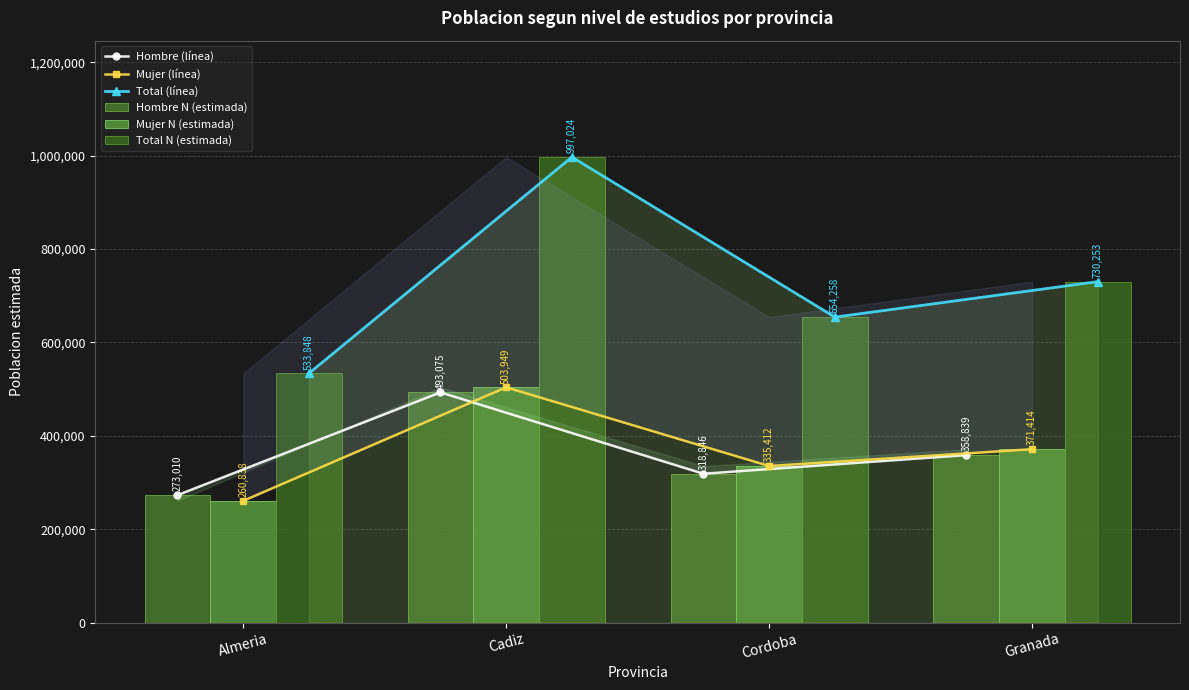

What is the approximate value of Mujer (línea) at Cordoba?

335412